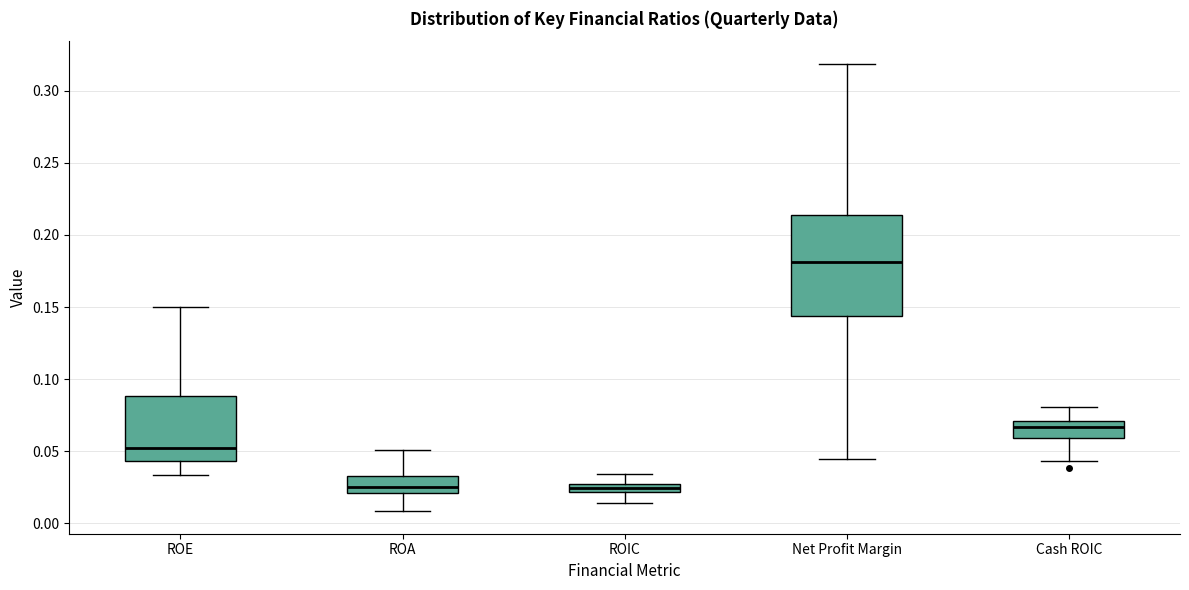

Comparing the boxes themselves (not the whiskers), which one is the tallest?

Net Profit Margin